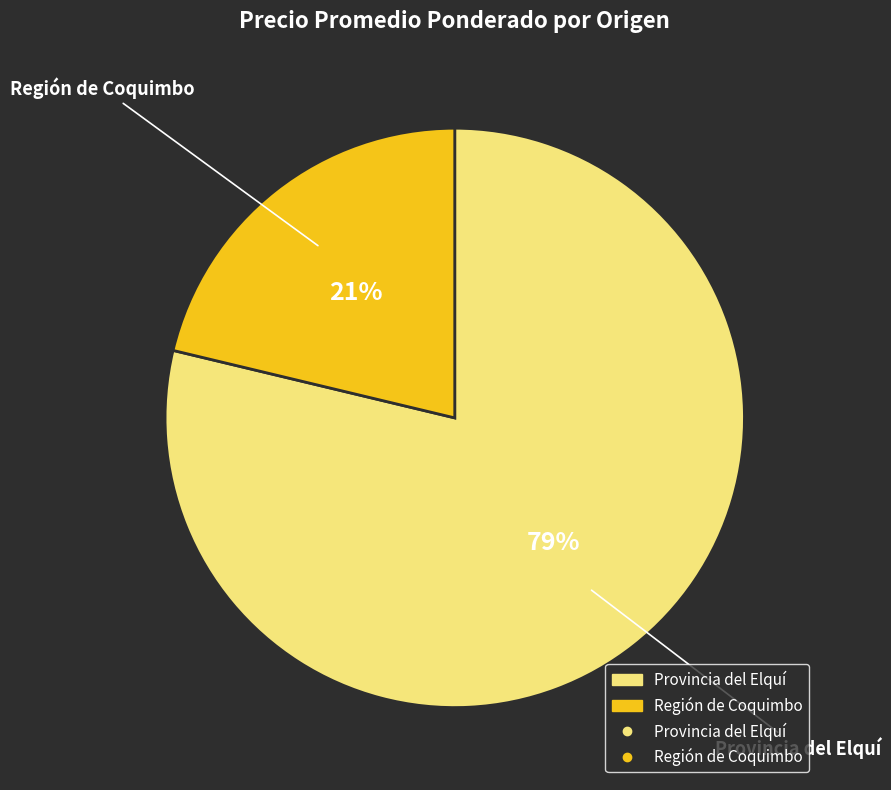

Is it true that 30 is 1% of the pie?

False